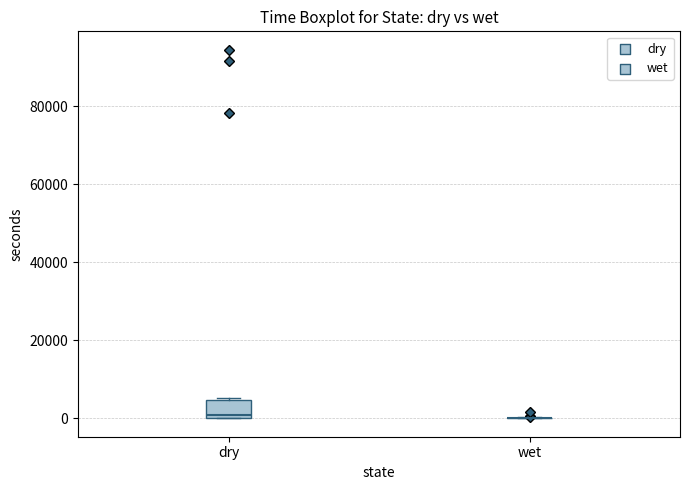

Reading left to right, transcribe this box plot: for each box, give where its median line is, the range the box spans, and where its two whiskers end, as read against the y-axis. The values are not printed on the chart, so give them approximately, as read against the axis.

dry: median 0 (just above the box's lower edge), box 0 to 4000, whiskers 0 to 6000
wet: box collapsed to a line at 0, whiskers 0 to 0